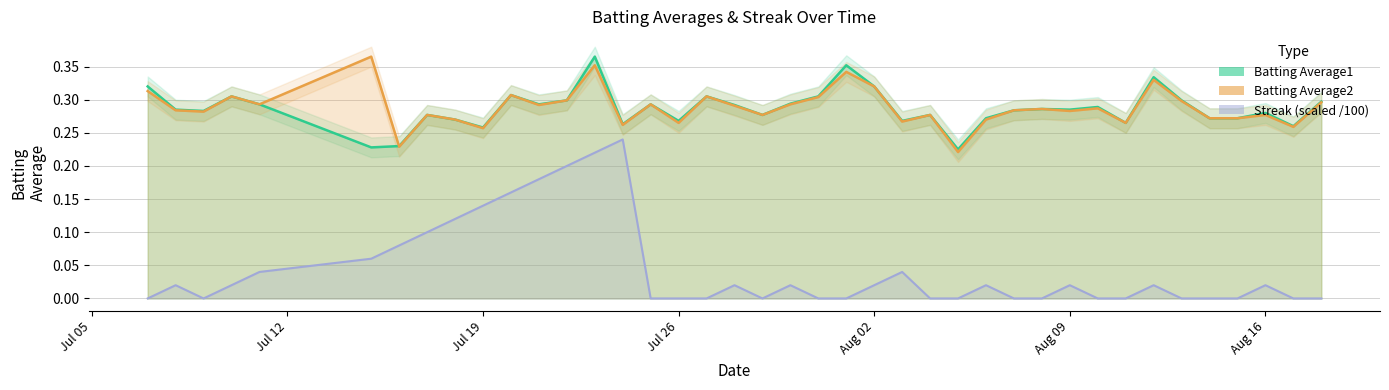

What is the spread (max minus min) of values at 2010-08-03?

0.2